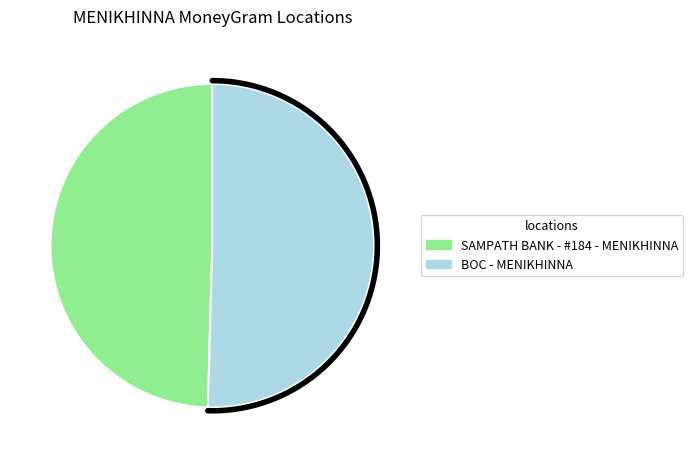

Is it true that SAMPATH BANK - #184 - MENIKHINNA is 50% of the pie?

True